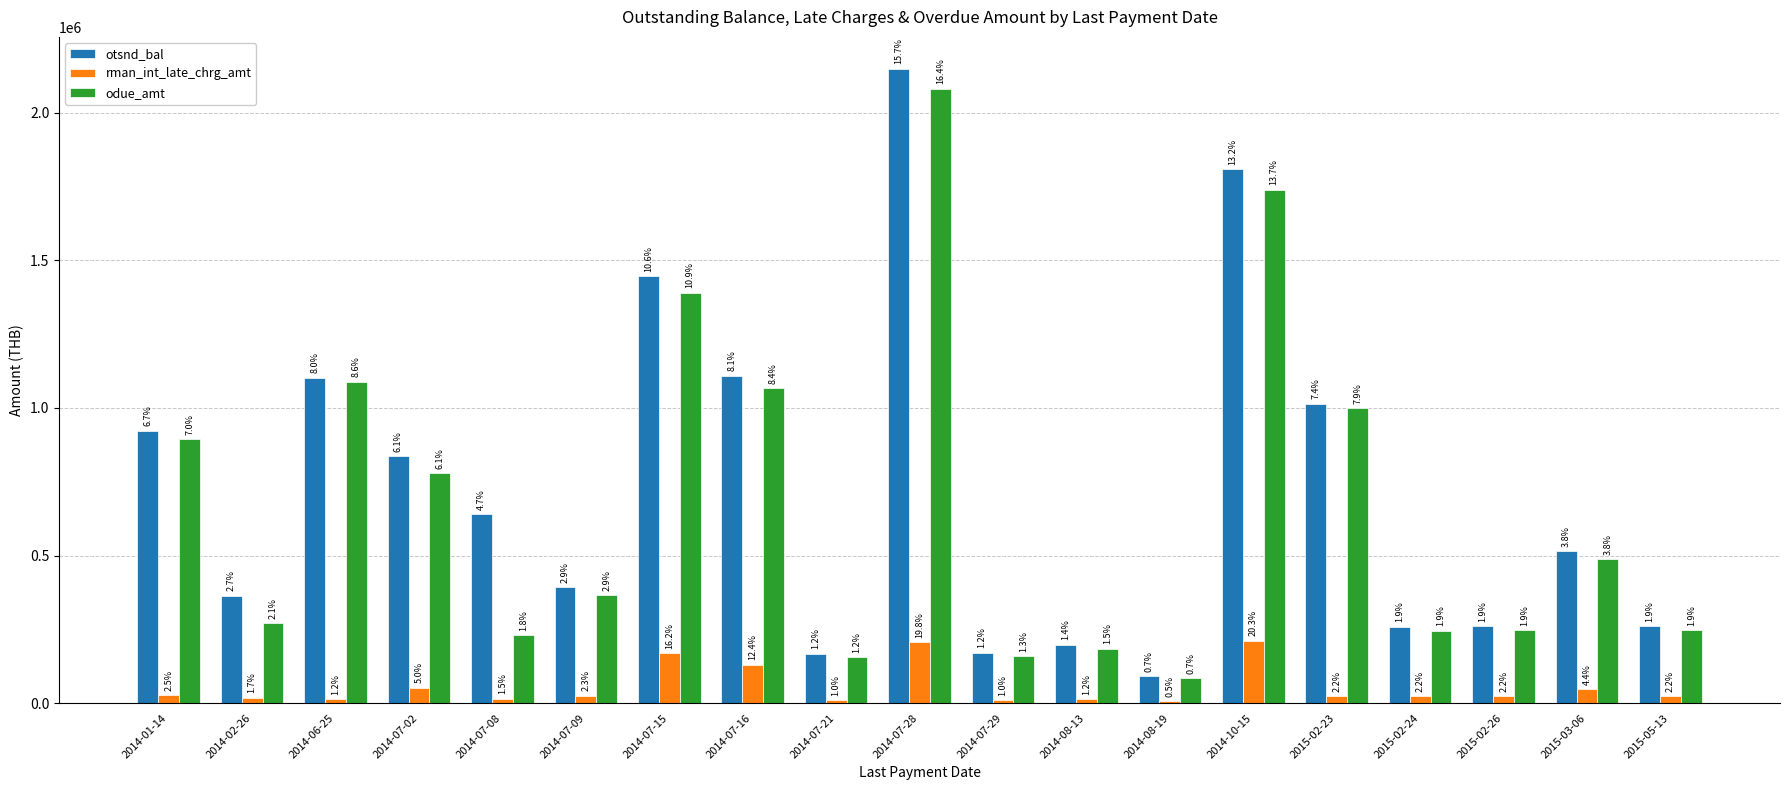

What are all the series names shown in the legend?

otsnd_bal, rman_int_late_chrg_amt, odue_amt